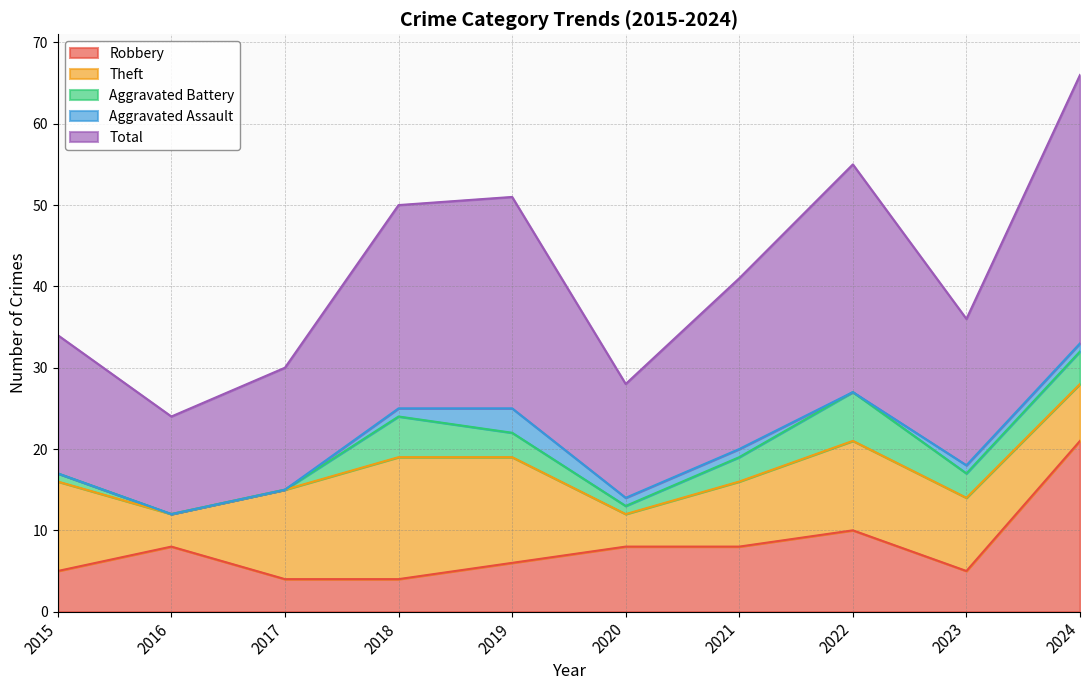

In Robbery, how many points are higher than both neighbors (excluding endpoints)?

2